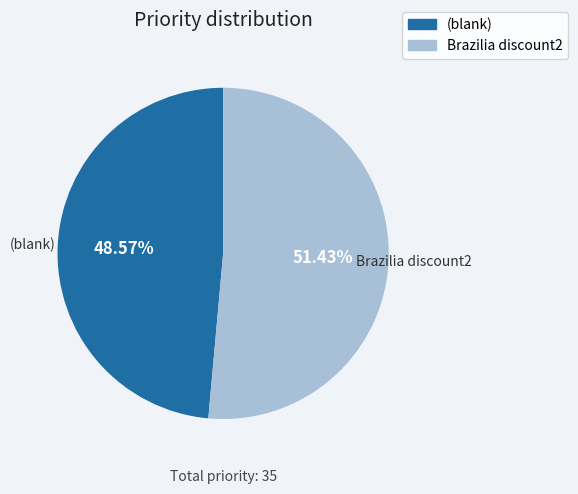

Is there any slice that represents more than half of the pie?

Yes